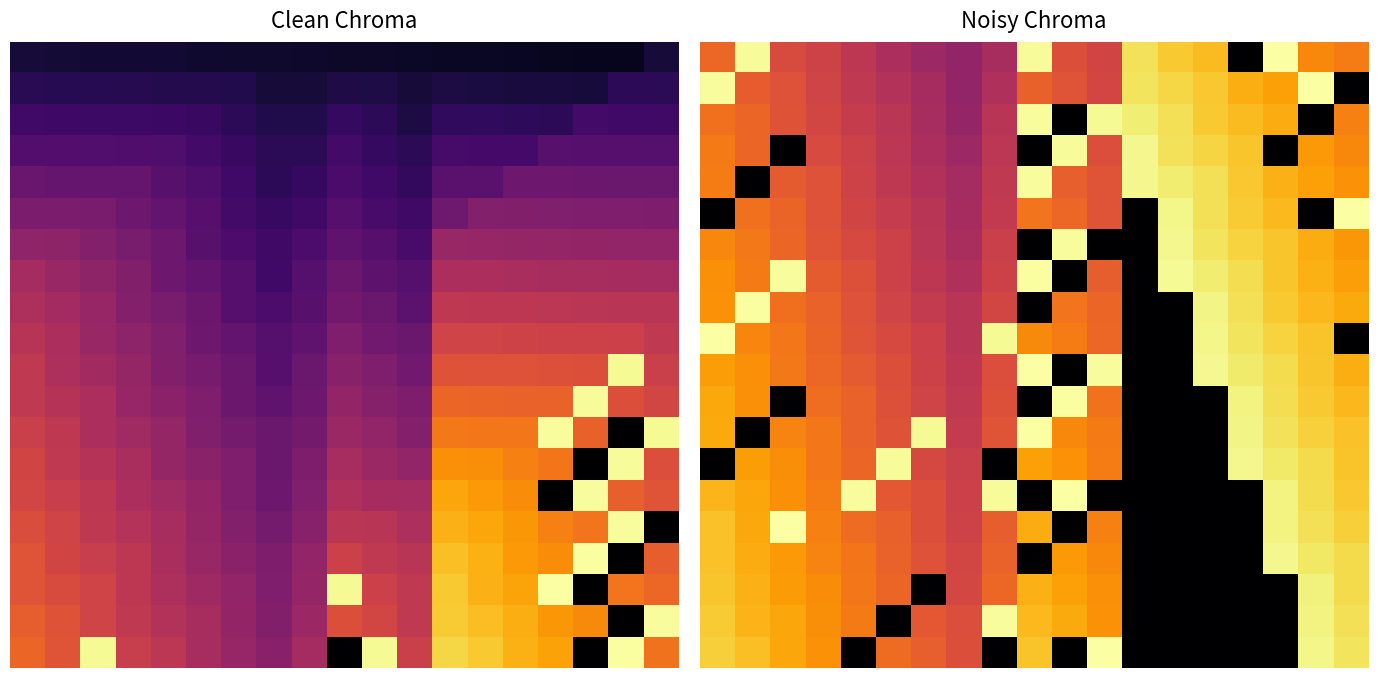

Which has a higher value, 1 or 3?

1